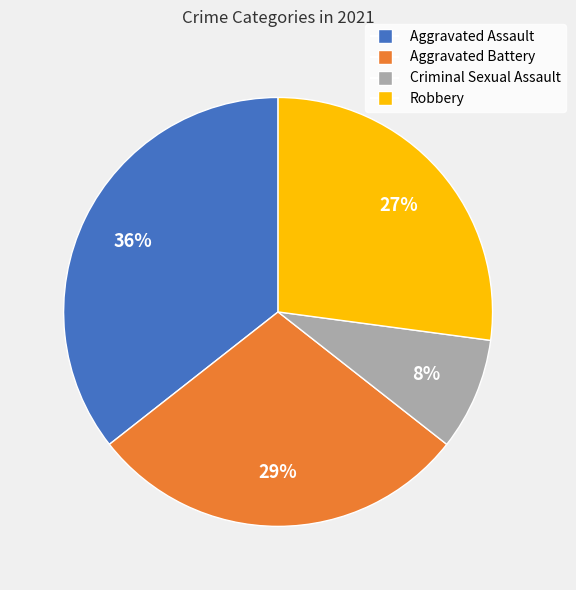

To the nearest percent, what is the difference between the Robbery and Criminal Sexual Assault slice percentages?

19%